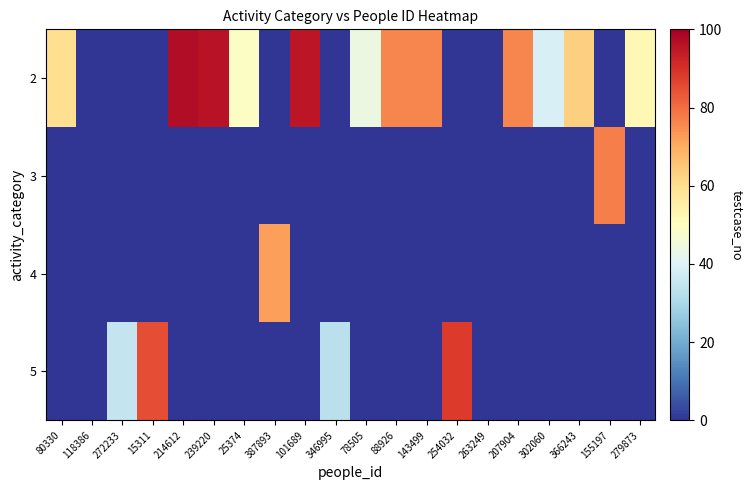

At which category is the sum across all series the highest?

214612